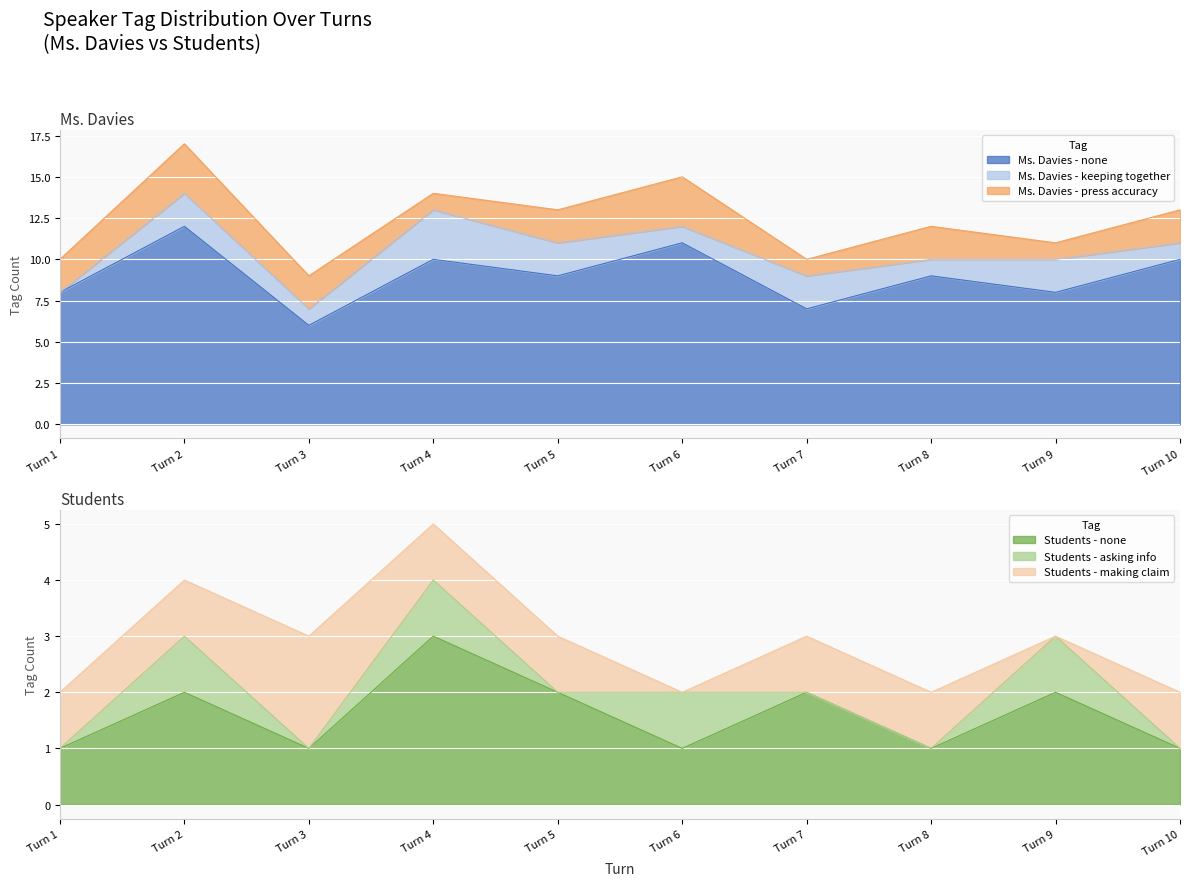

What is the value of the Ms. Davies - none point at the 3rd from the left?

6